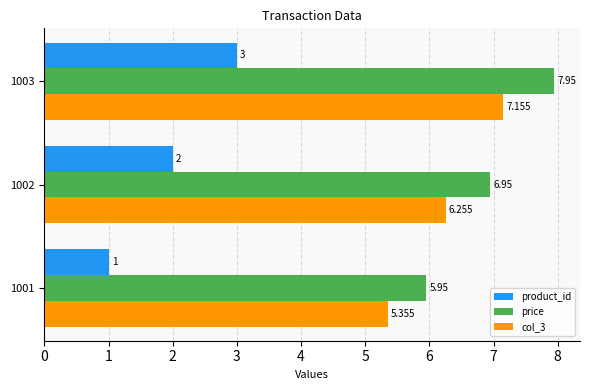

Which series has the largest total across all categories?

price